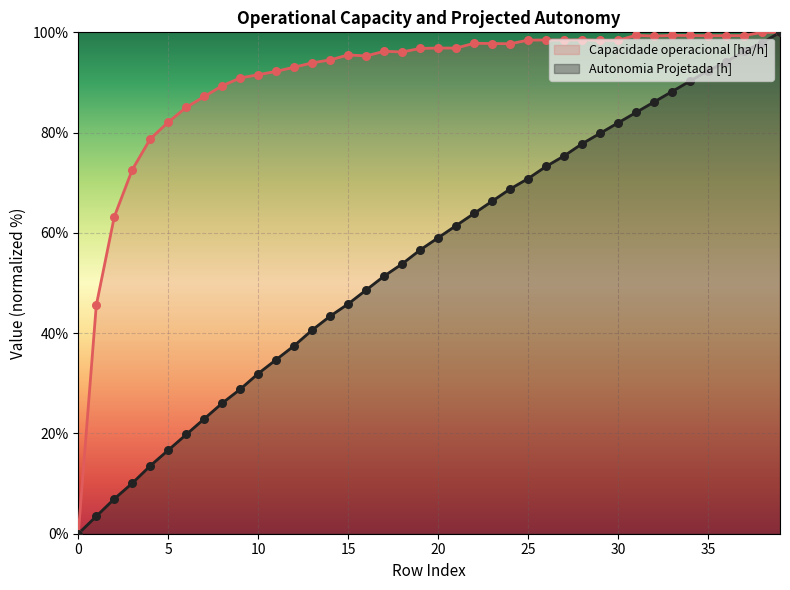

What are all the series names shown in the legend?

Capacidade operacional [ha/h], Autonomia Projetada [h]